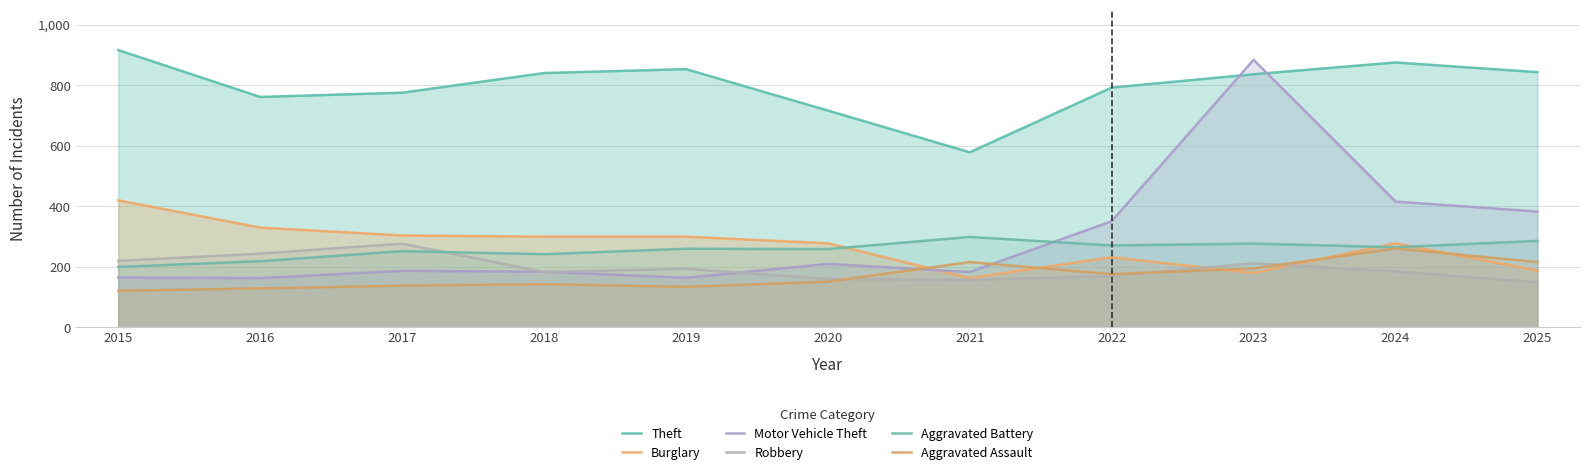

What is the maximum value for Burglary?

420